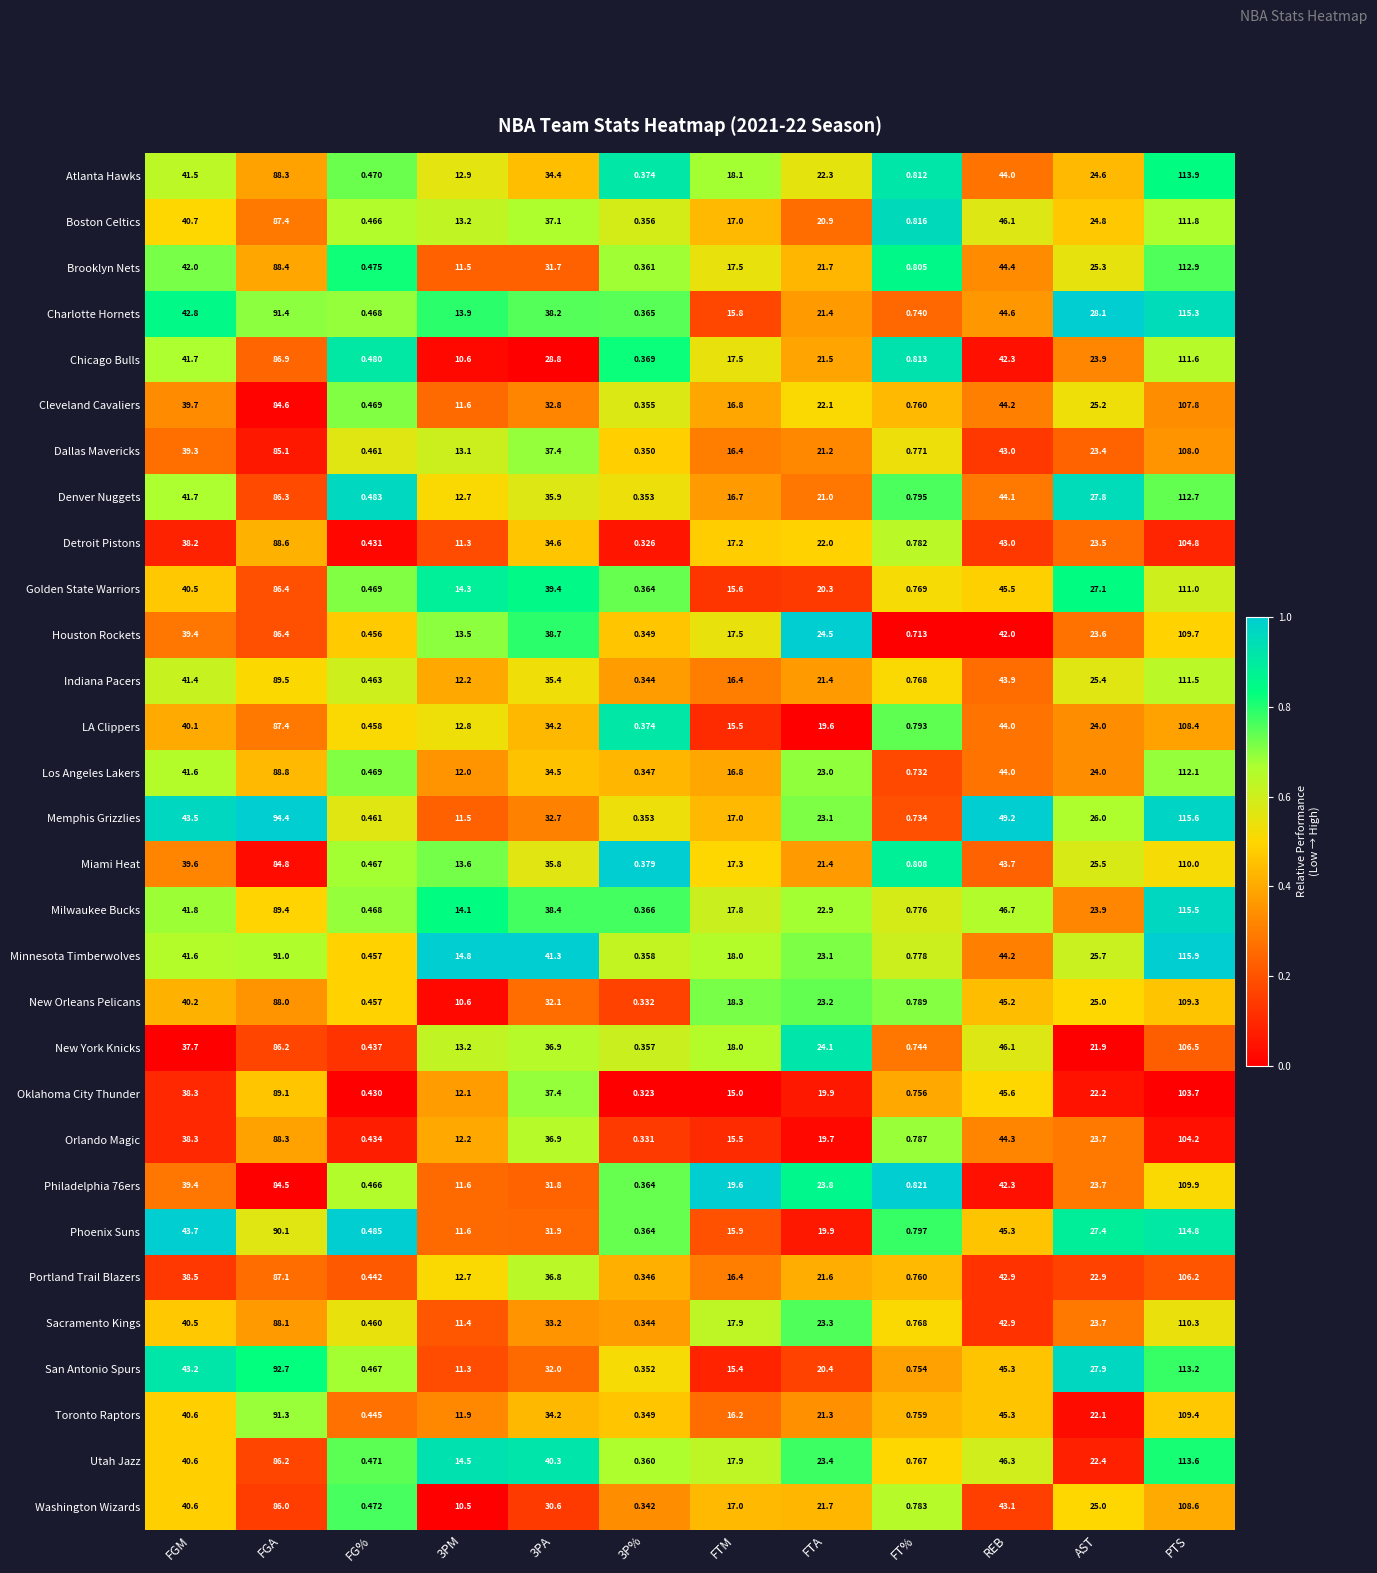

What is the difference between the highest and lowest values at 3PA?

12.5